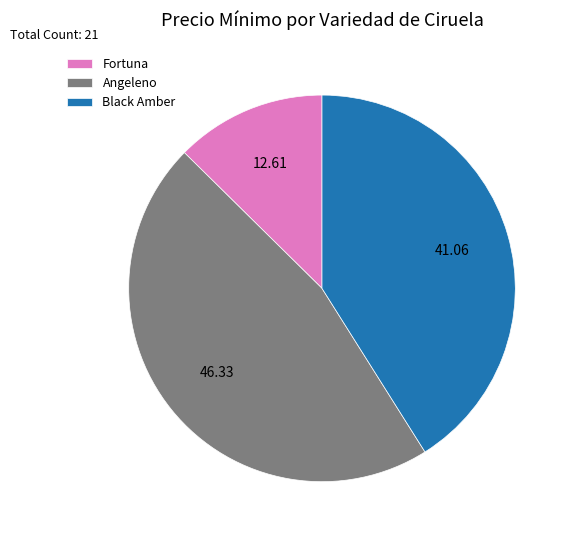

Does Angeleno represent more than half of the total?

No